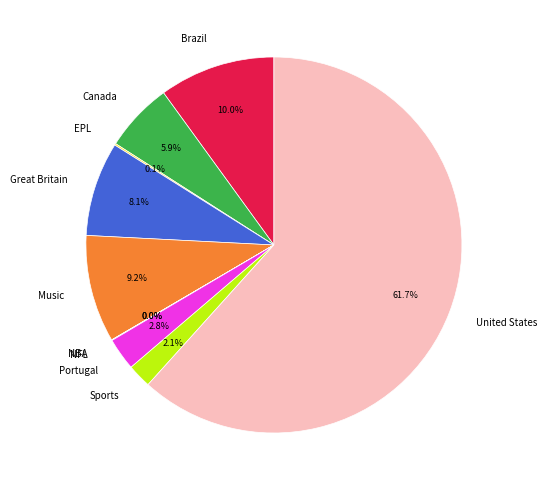

Which category has the biggest portion of the pie?

United States